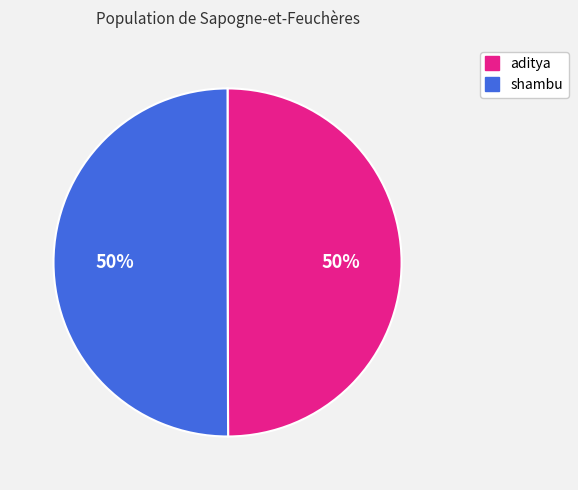

What is the ratio of the value at shambu to the value at aditya?

1.0